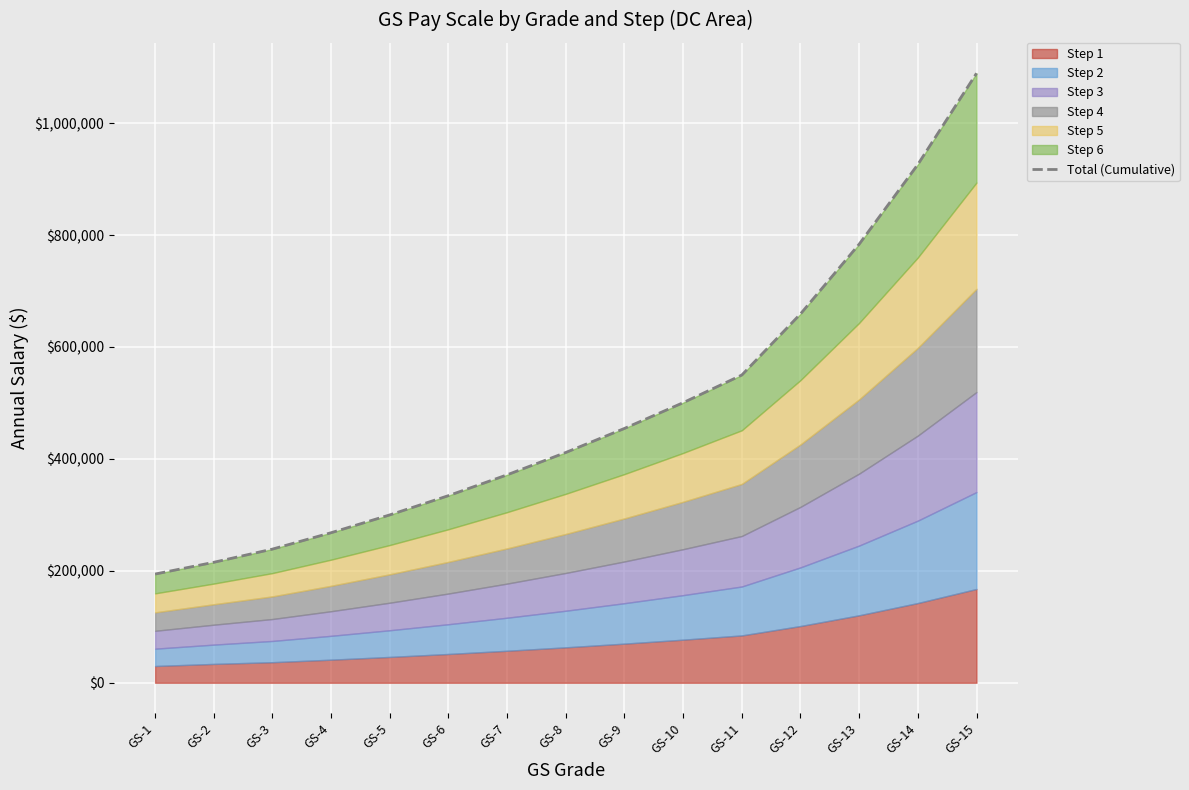

Reading right to left, list all the values displayed in this chart.

GS-15=1089082	GS-14=926172	GS-13=783770	GS-12=659114	GS-11=549895	GS-10=500499	GS-9=454498	GS-8=411504	GS-7=371574	GS-6=334371	GS-5=299951	GS-4=268115	GS-3=238834	GS-2=215254	GS-1=194244